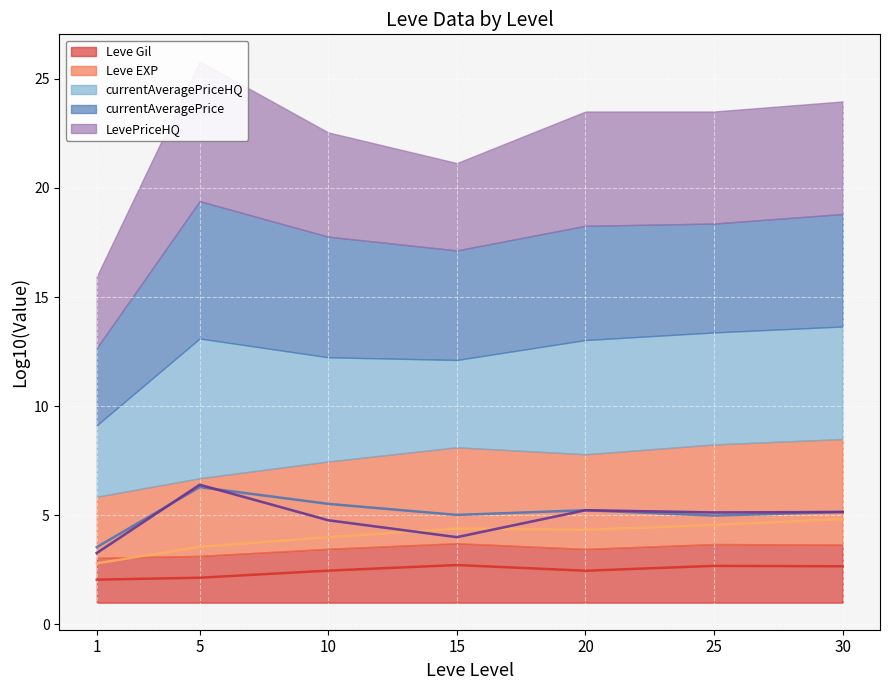

The LevePriceHQ (line) series shows 4.8 at 10. True or false?

True